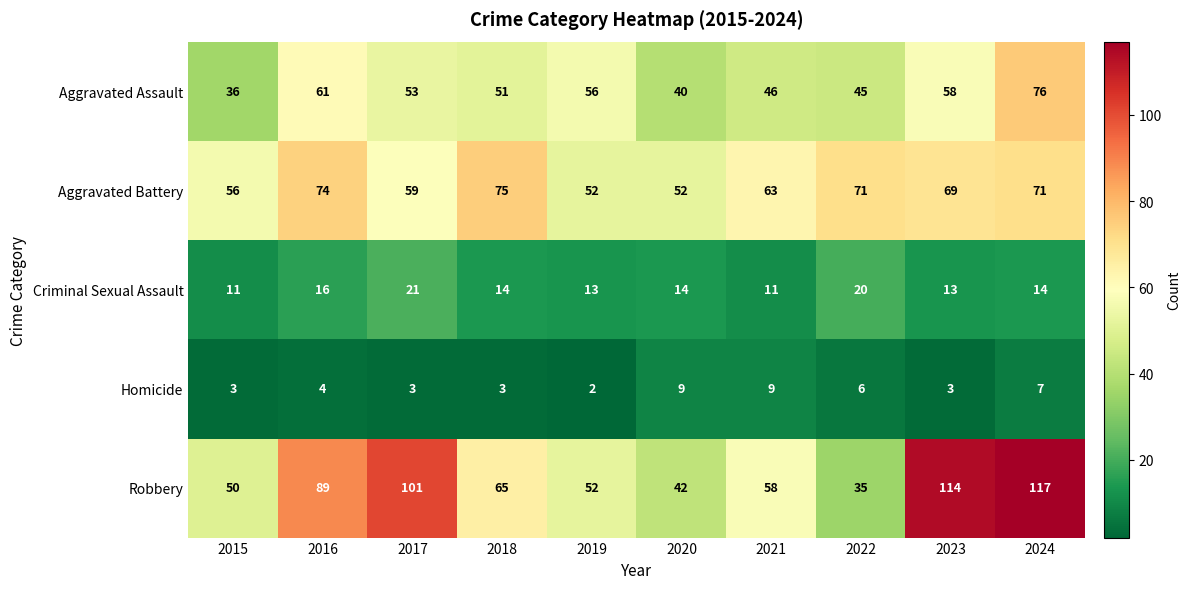

At how many categories does at least one series exceed 92?

3